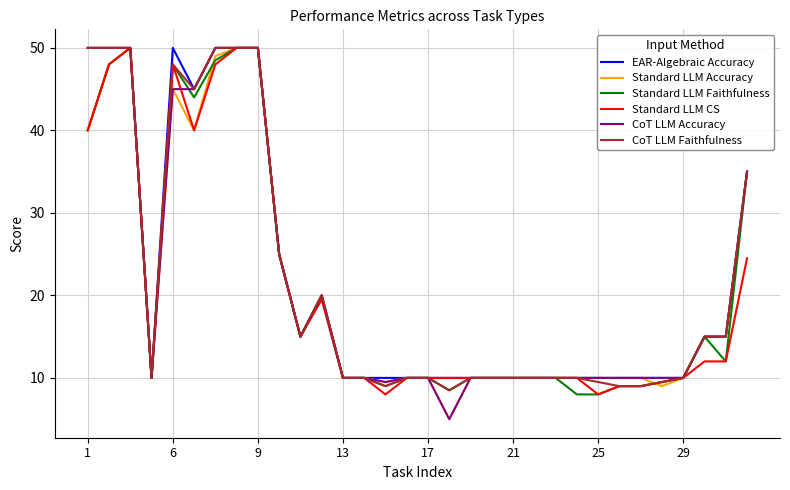

What is the minimum value shown in the chart?

5.0